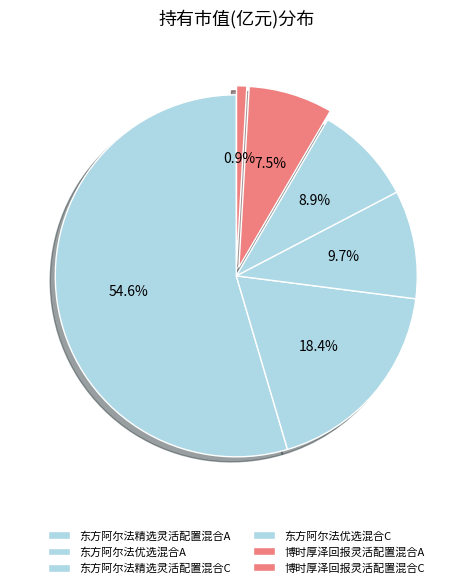

How many slices are in this pie chart?

6